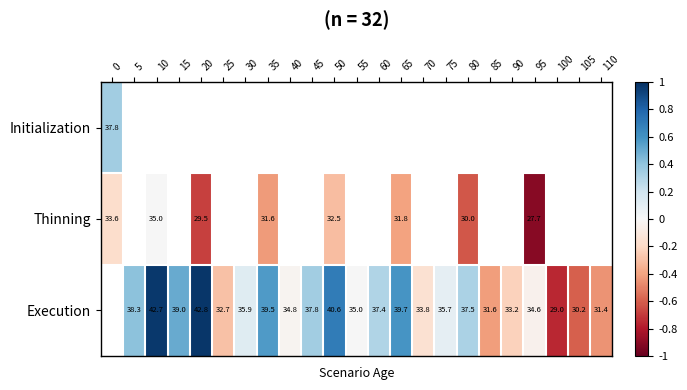

How many data points in Execution are above 0?

13